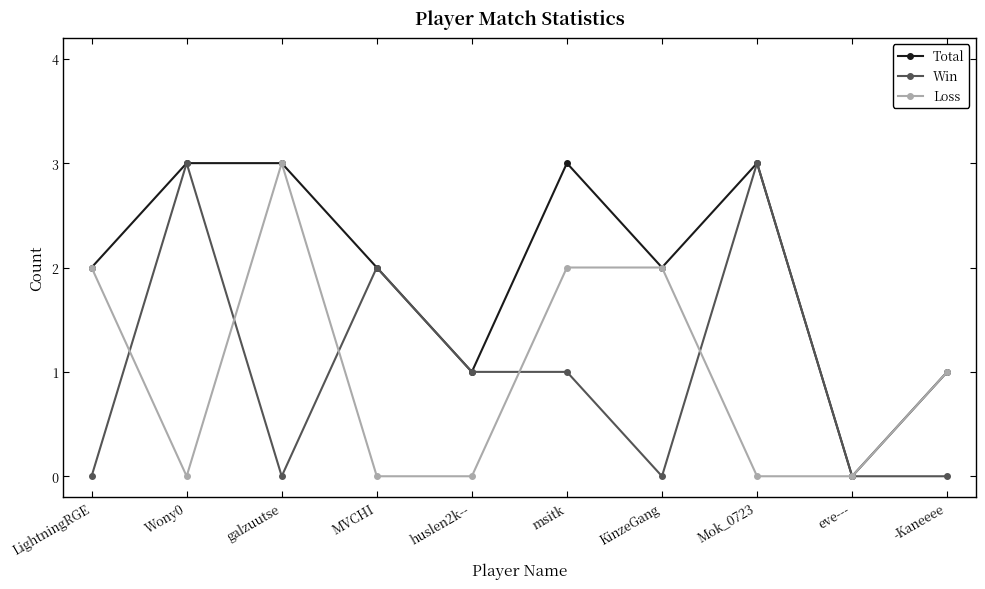

The value of Loss at LightningRGE is 1. True or false?

False